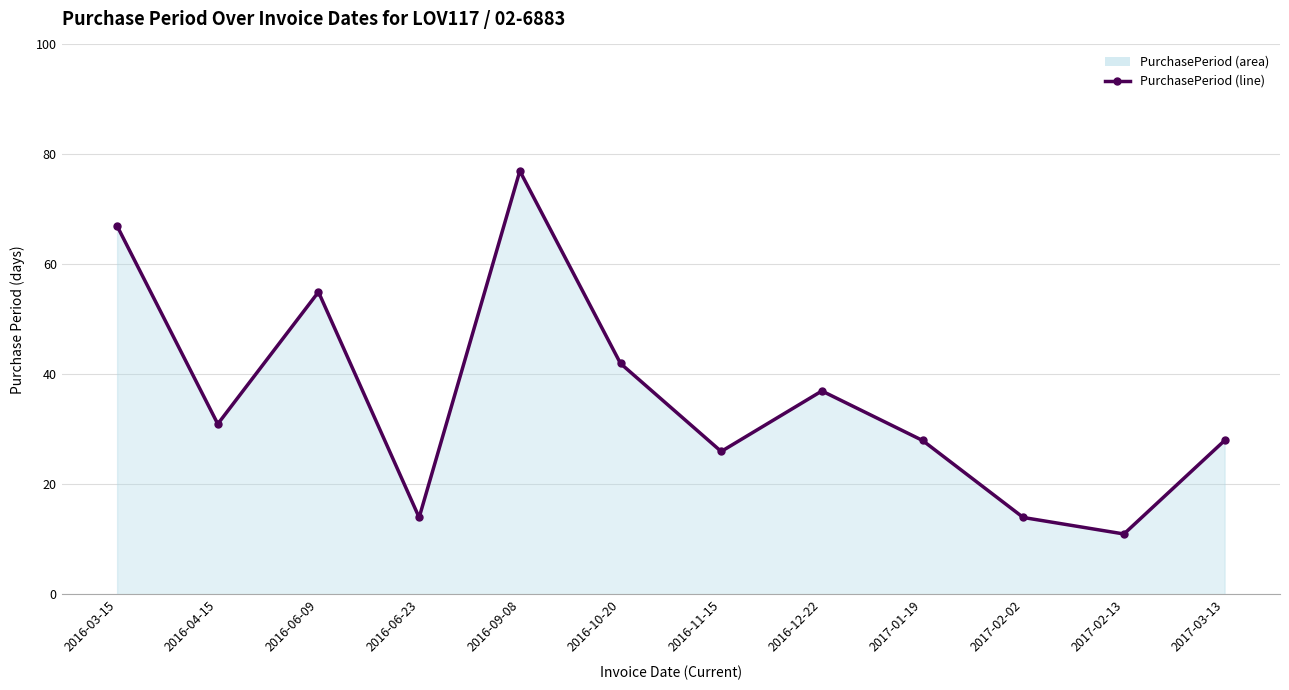

List the labels in order of value, largest first.

2016-09-08, 2016-03-15, 2016-06-09, 2016-10-20, 2016-12-22, 2016-04-15, 2017-01-19, 2017-03-13, 2016-11-15, 2016-06-23, 2017-02-02, 2017-02-13